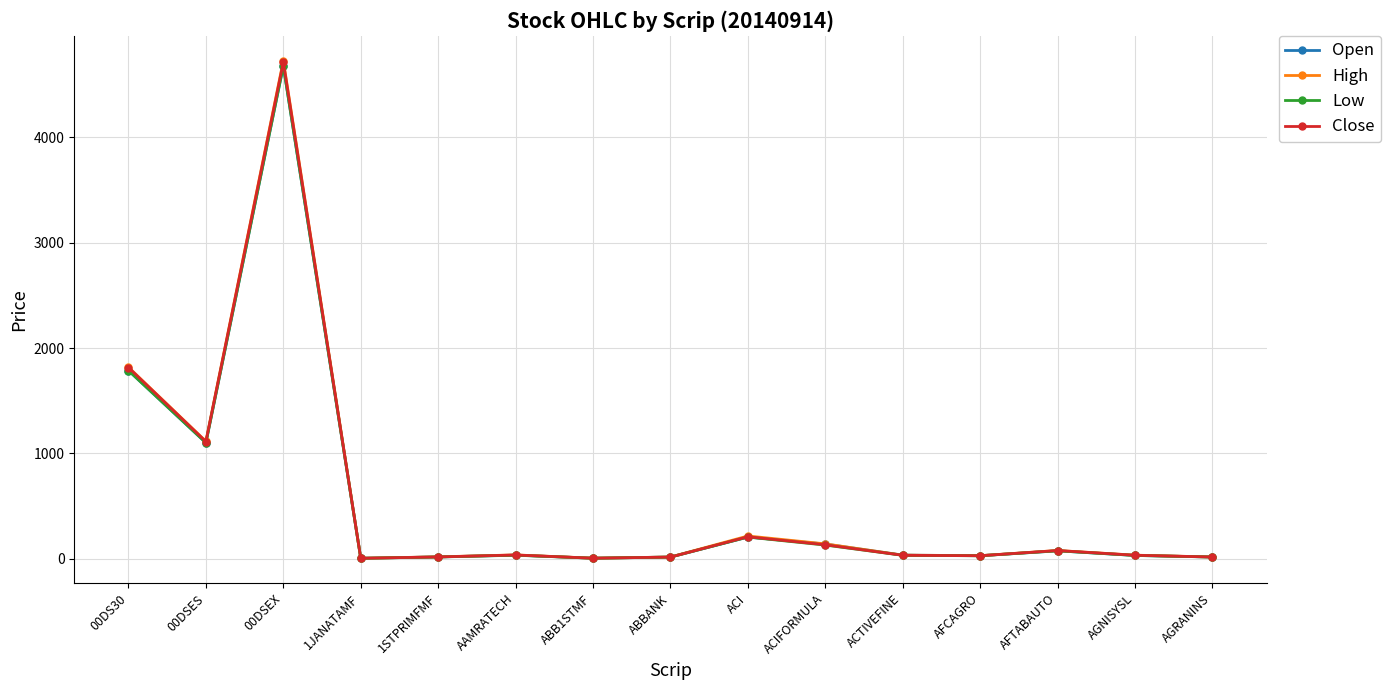

The value of Close at 00DSEX is 2095.4. True or false?

False